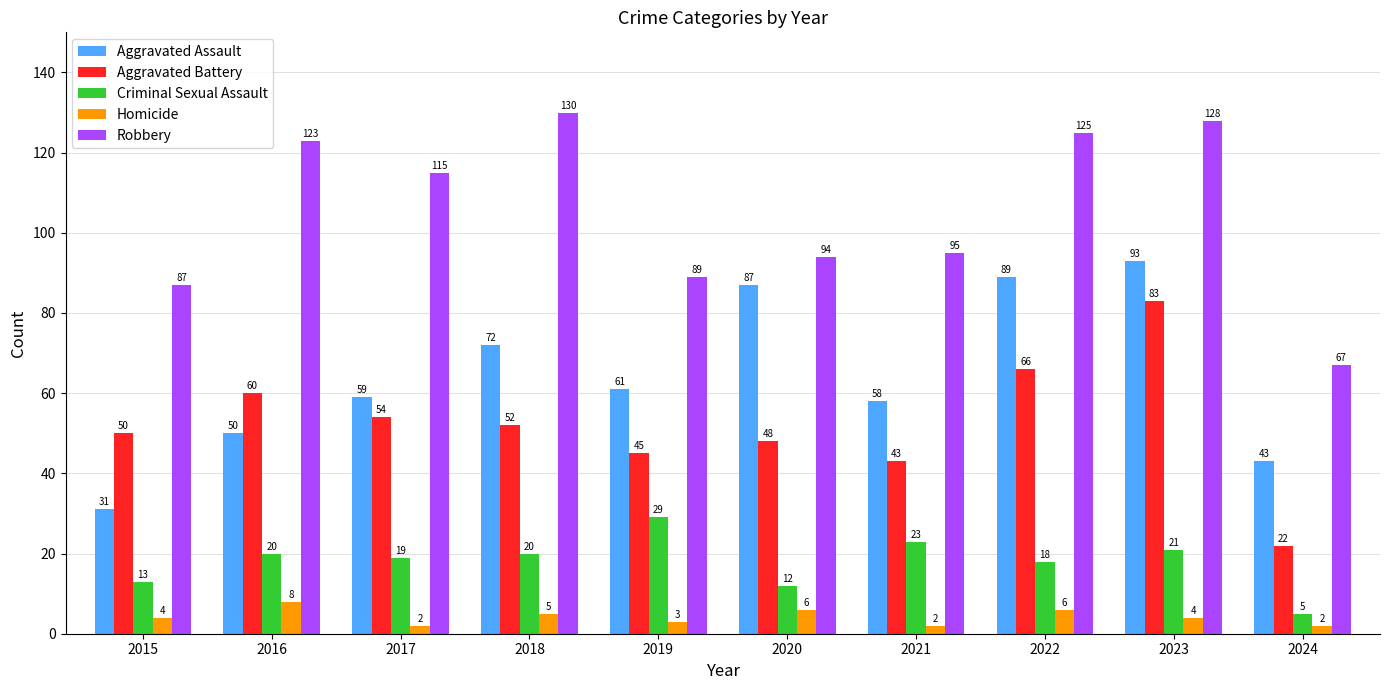

What is the difference between the highest and lowest values at 2021?

93